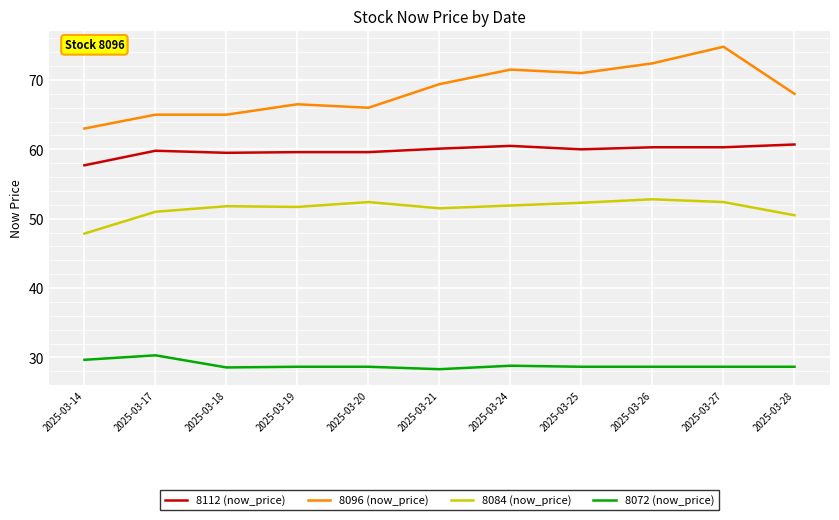

What is the difference between the 8096 (now_price) values at 2025-03-20 and 2025-03-21?

3.4